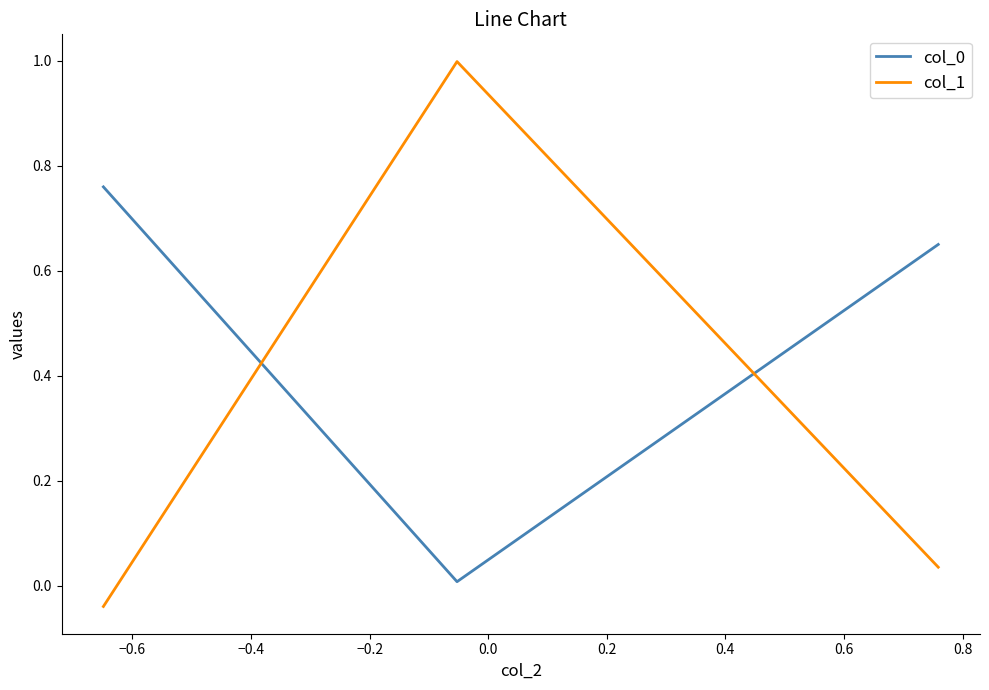

What is the sum of all col_0 values?

1.4